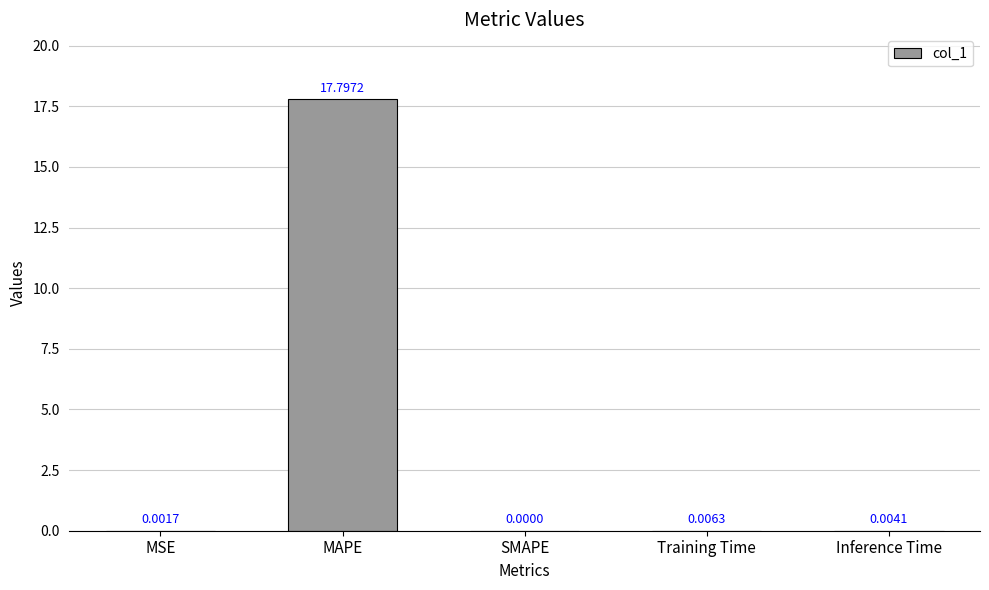

How many values are above zero?

4